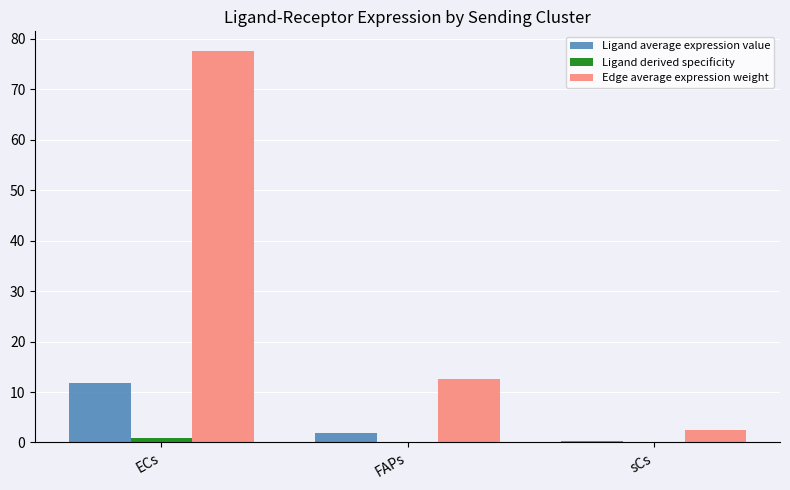

What is the average value of the Ligand derived specificity series?

0.3